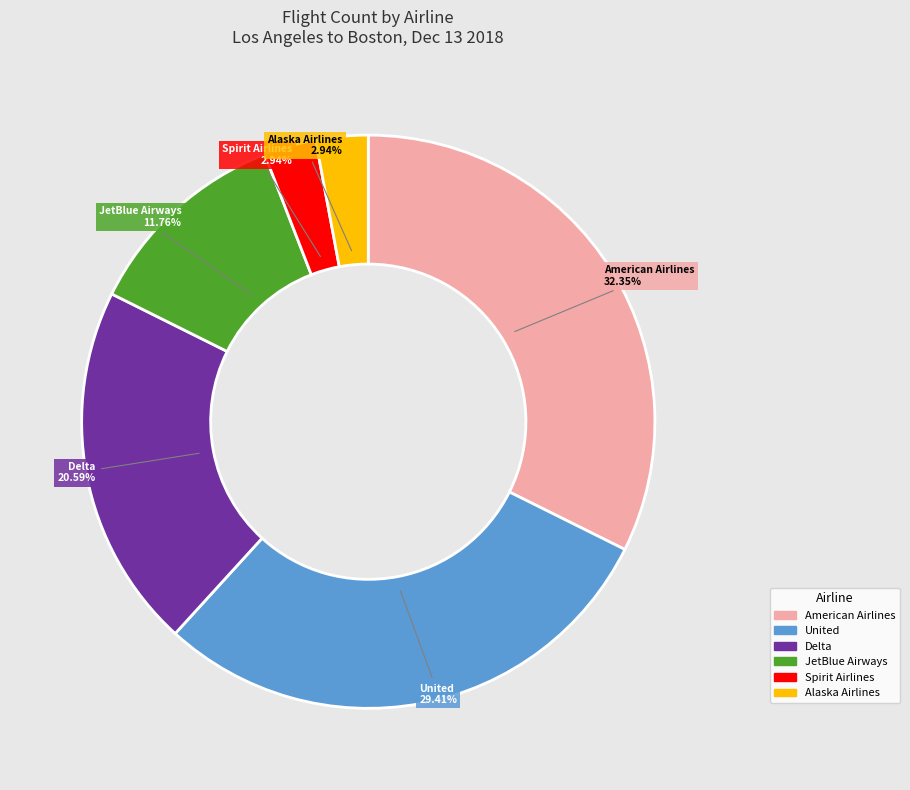

Which slice is the largest?

American Airlines